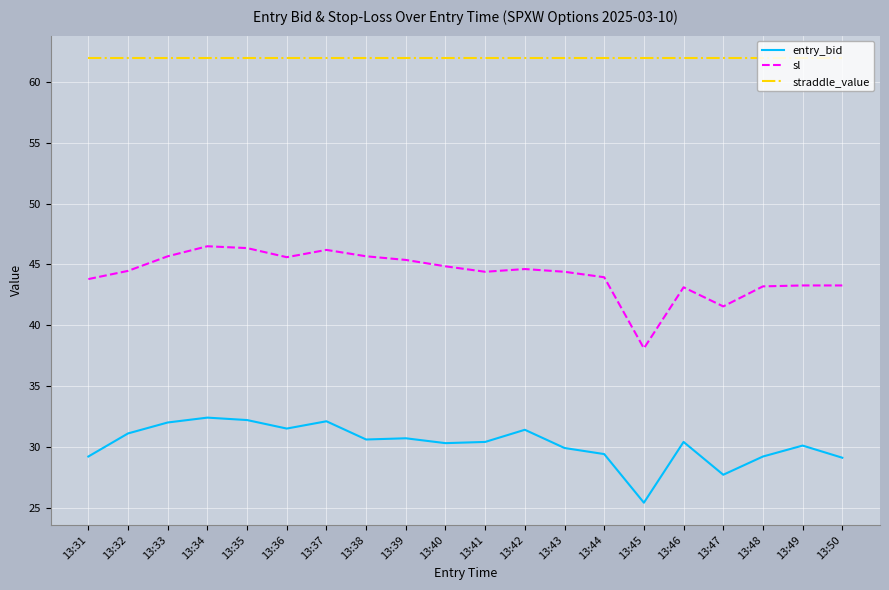

How many lines are shown in the chart?

3